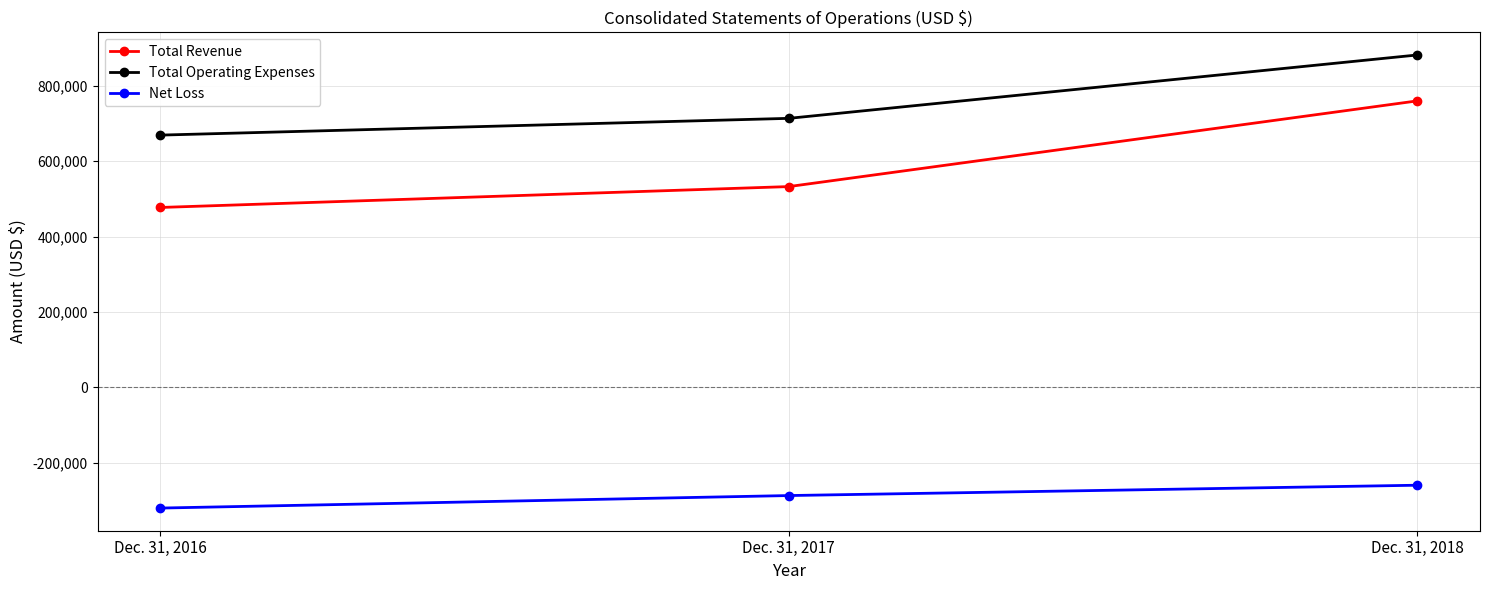

Which series has the widest spread of values?

Total Revenue